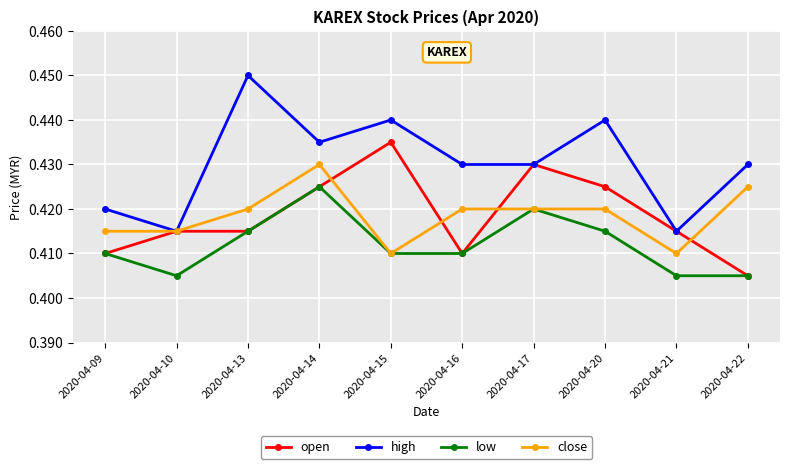

Which series changed the most between 2020-04-09 and 2020-04-17?

open